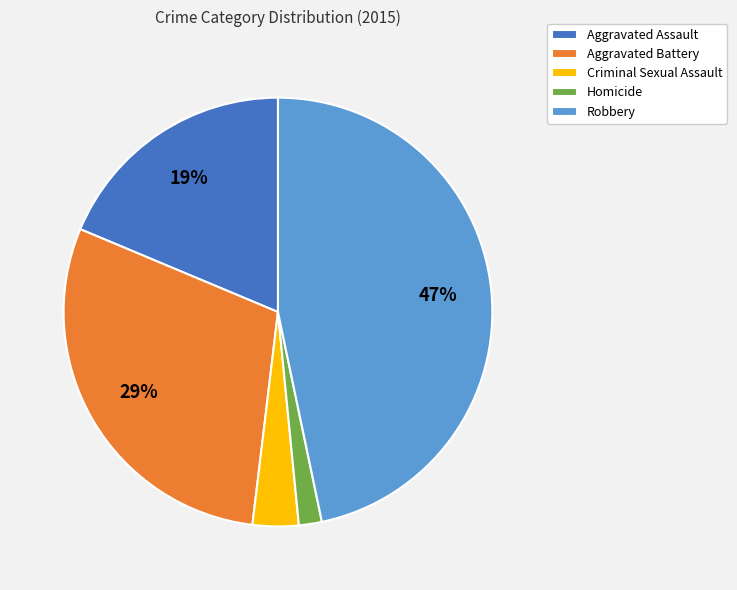

Is it true that Criminal Sexual Assault is 3% of the pie?

True